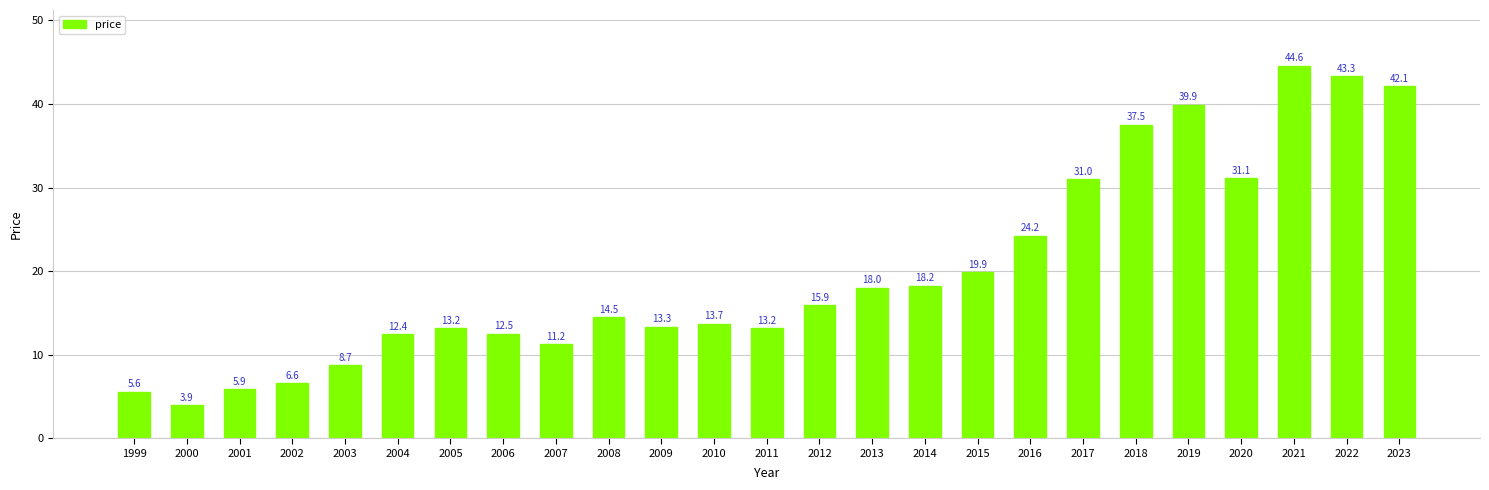

What is the value of the 10th bar from the left?

14.5